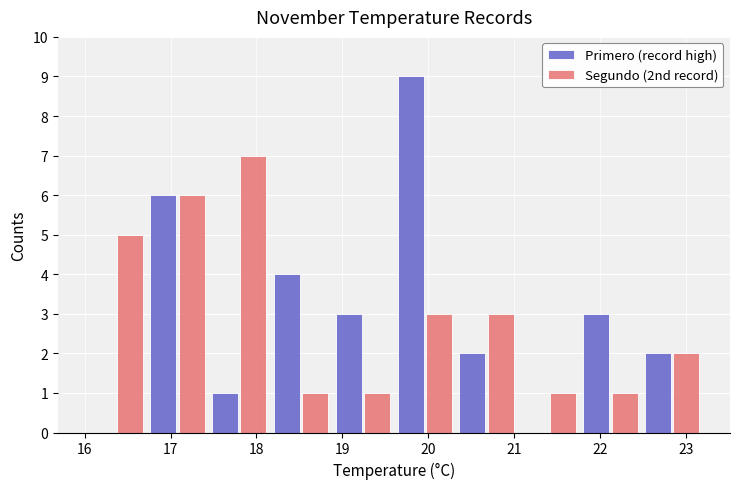

Reading left to right, list every range on the x-axis with the height of the bar of each series over it. Neither the bar edges nor the heights are printed on the chart, so give them approximately, as read against the axes.

16.00 to 16.72: Primero (record high)=0	Segundo (2nd record)=5
16.72 to 17.44: Primero (record high)=6	Segundo (2nd record)=6
17.44 to 18.16: Primero (record high)=1	Segundo (2nd record)=7
18.16 to 18.88: Primero (record high)=4	Segundo (2nd record)=1
18.88 to 19.60: Primero (record high)=3	Segundo (2nd record)=1
19.60 to 20.32: Primero (record high)=9	Segundo (2nd record)=3
20.32 to 21.04: Primero (record high)=2	Segundo (2nd record)=3
21.04 to 21.76: Primero (record high)=0	Segundo (2nd record)=1
21.76 to 22.48: Primero (record high)=3	Segundo (2nd record)=1
22.48 to 23.20: Primero (record high)=2	Segundo (2nd record)=2